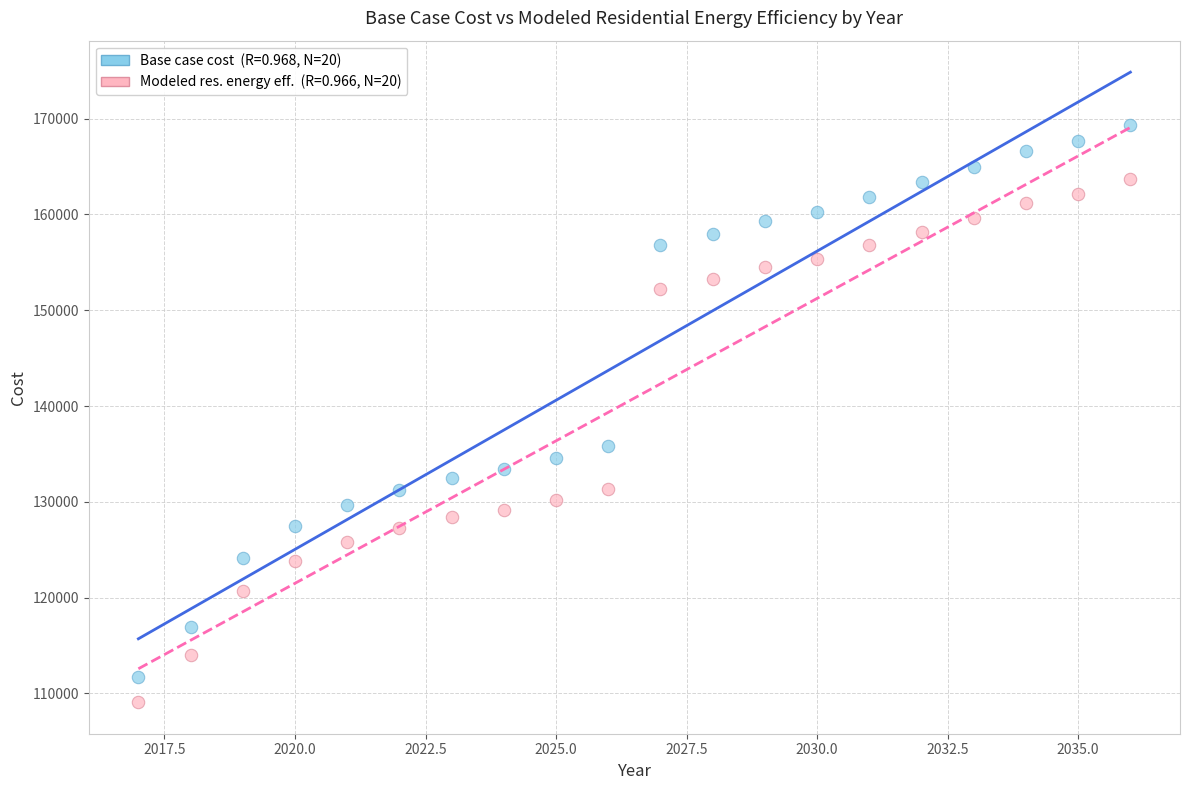

Across all series, what Y value is closest to 139196?

135877.1